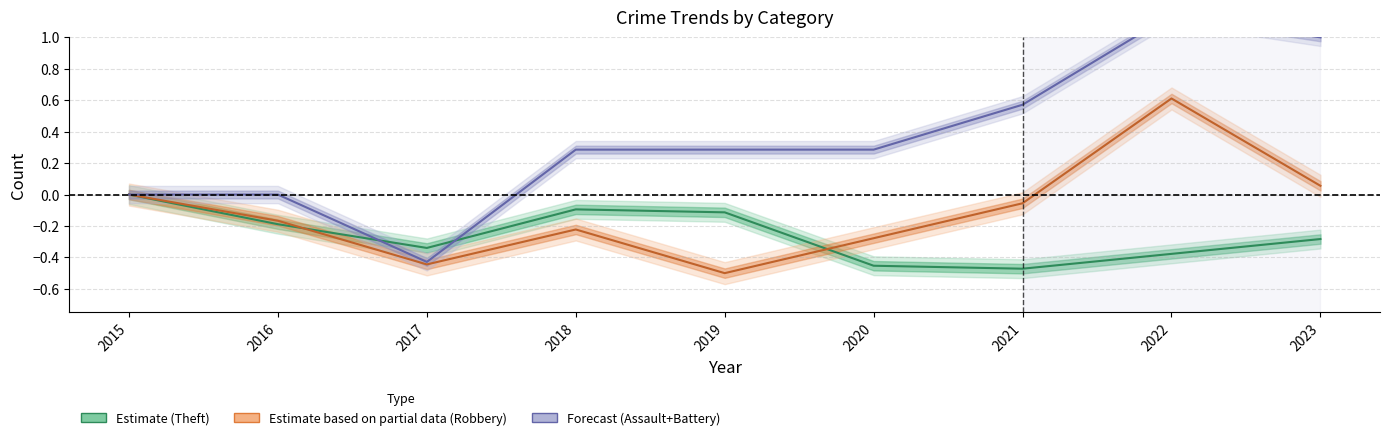

What is the minimum value shown in the chart?

-0.5